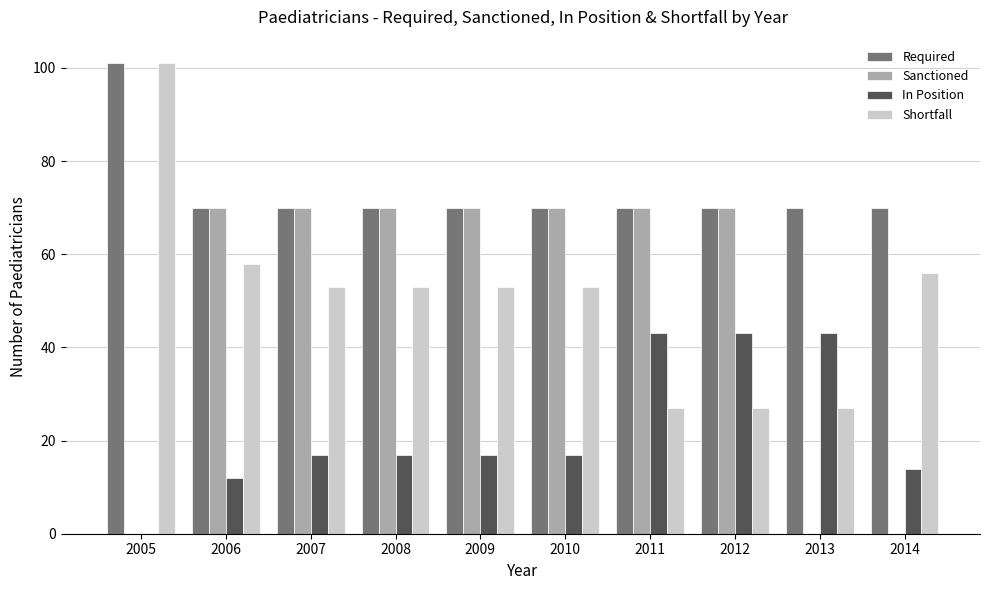

Where is Shortfall nearest to the value 64?

2006